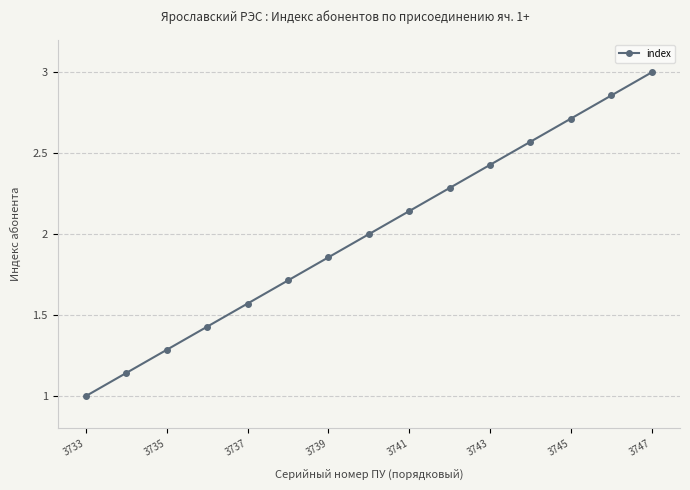

What is the minimum value shown in the chart?

1.0